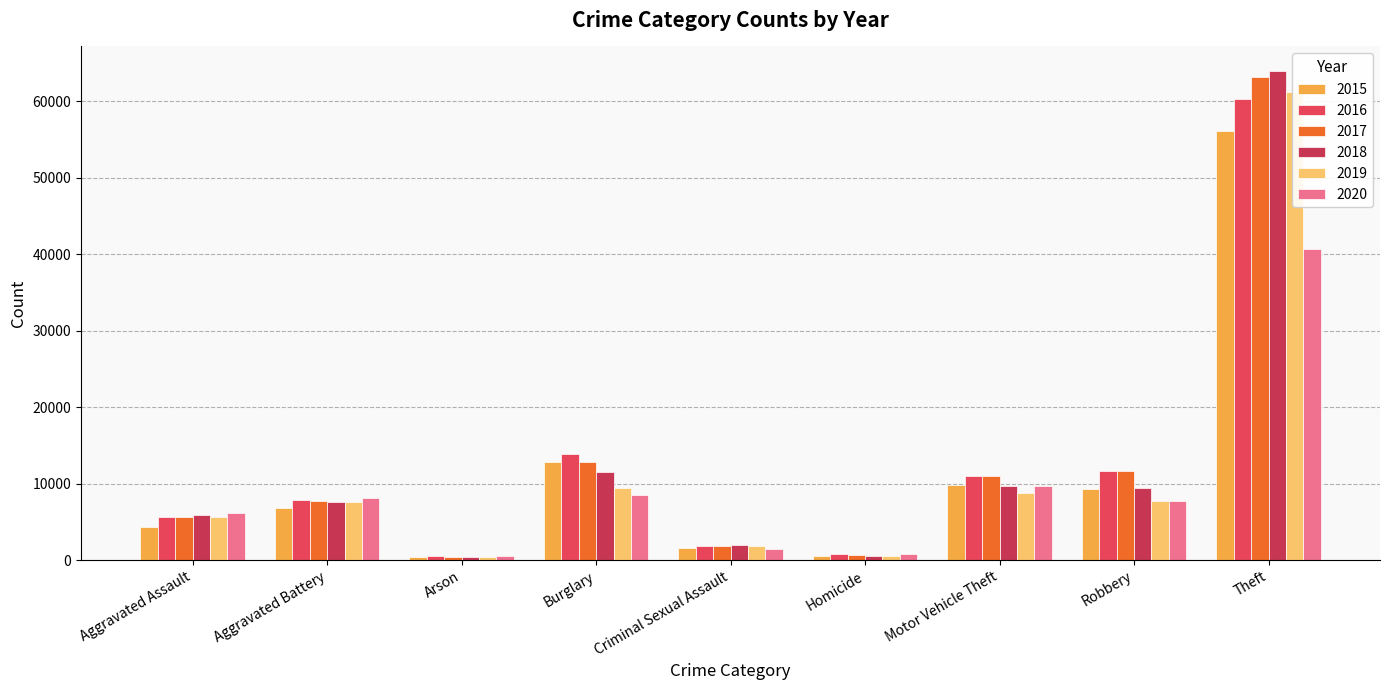

How many distinct data groups are displayed?

6